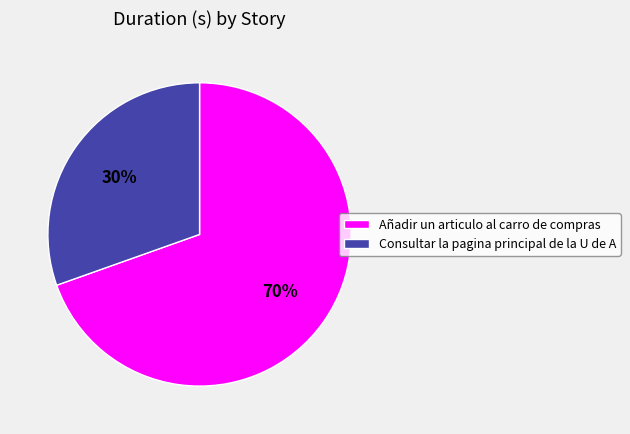

To the nearest percent, what is the combined percentage of Añadir un articulo al carro de compras and Consultar la pagina principal de la U de A?

100%